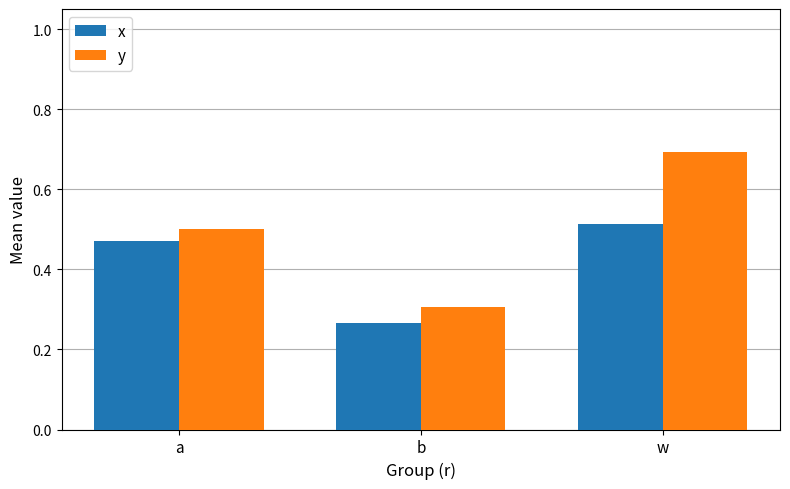

At a, list the series in order from smallest to largest.

x, y